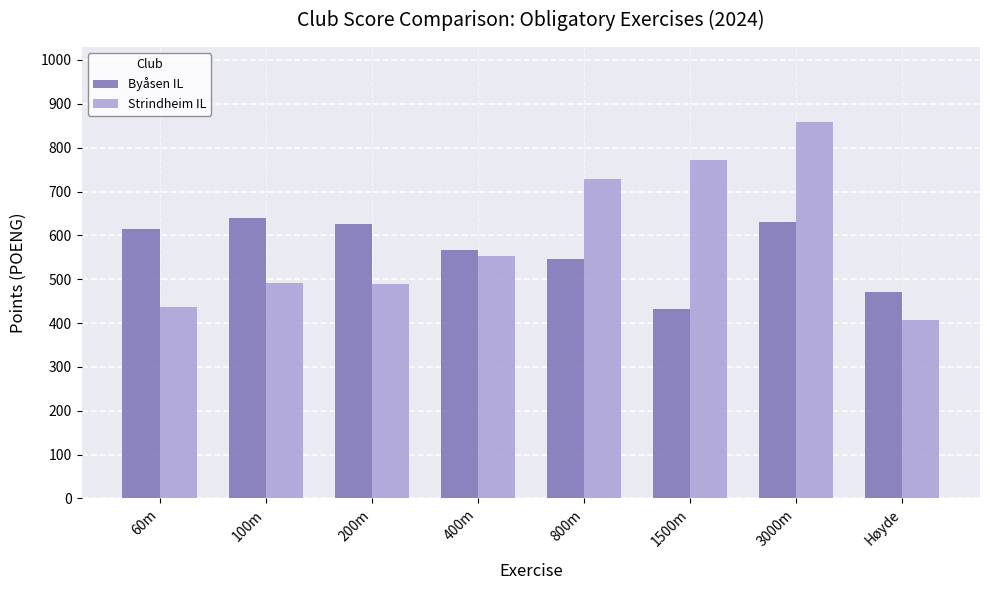

How many data points in Strindheim IL are less than 554?

4